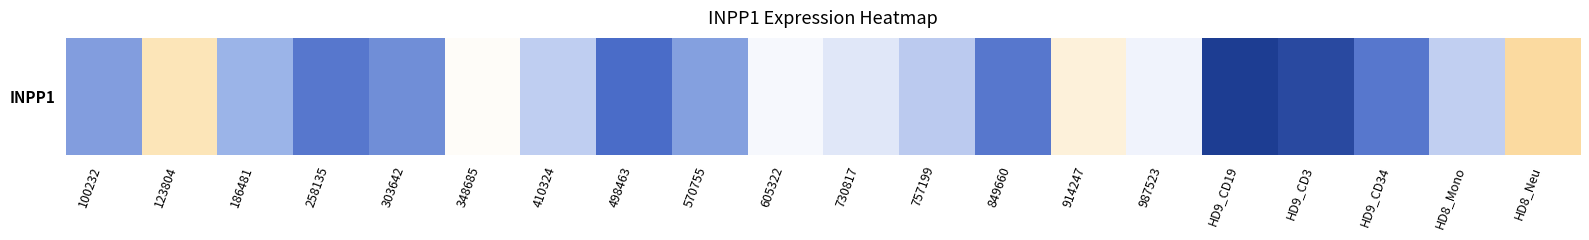

Reading right to left, transcribe all the data shown in this chart.

23.2	13.5	7.6	4.5	3.6	17.0	20.2	7.7	13.0	15.8	17.5	9.8	7.1	13.3	18.5	8.8	7.7	10.7	22.1	9.6